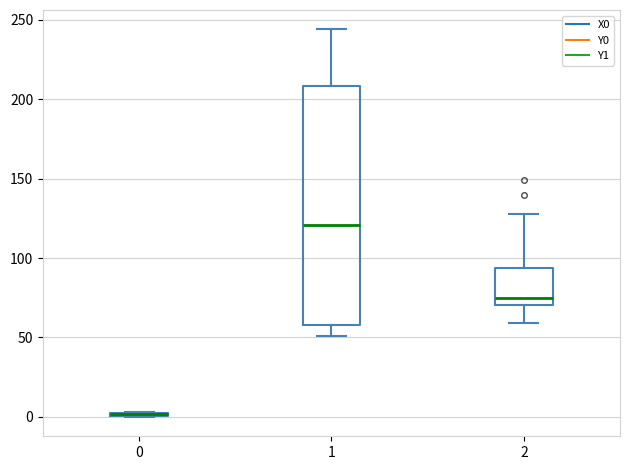

Where does the upper whisker of the box at x = 2 end on the y-axis? The values are not printed on the chart, so give them approximately, as read against the axis.

130